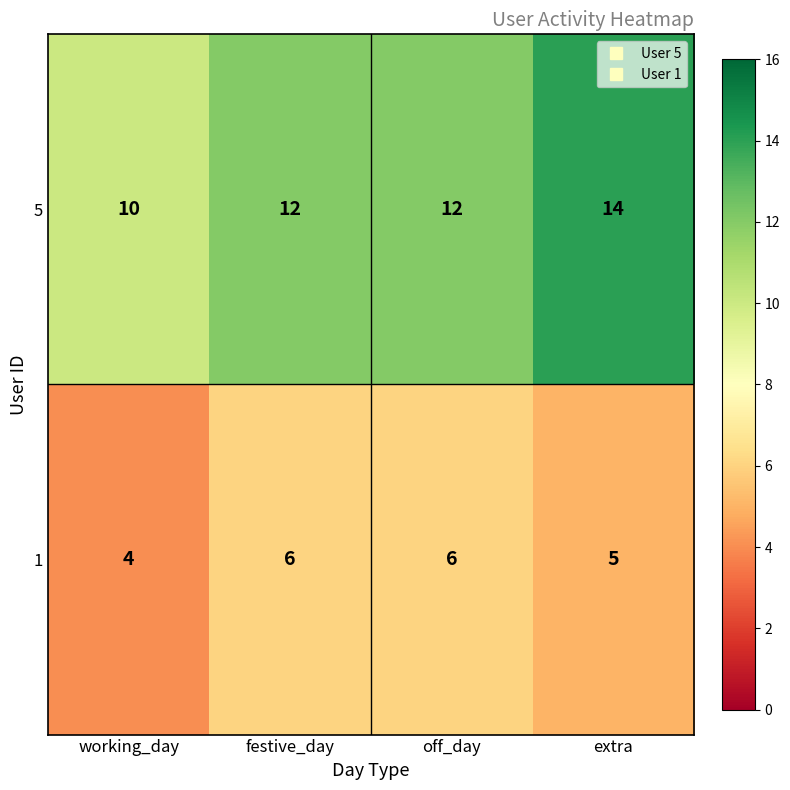

What is the difference between the highest and lowest values at working_day?

6